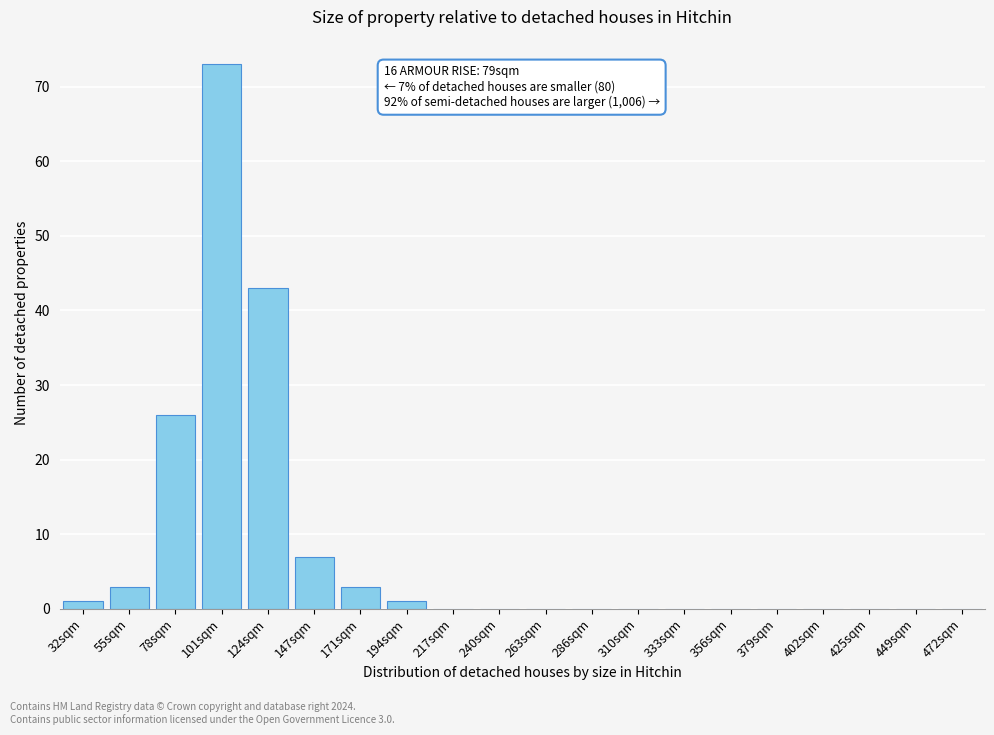

Reading right to left, list all the values displayed in this chart.

472sqm=0	449sqm=0	425sqm=0	402sqm=0	379sqm=0	356sqm=0	333sqm=0	310sqm=0	286sqm=0	263sqm=0	240sqm=0	217sqm=0	194sqm=1	171sqm=3	147sqm=7	124sqm=43	101sqm=73	78sqm=26	55sqm=3	32sqm=1